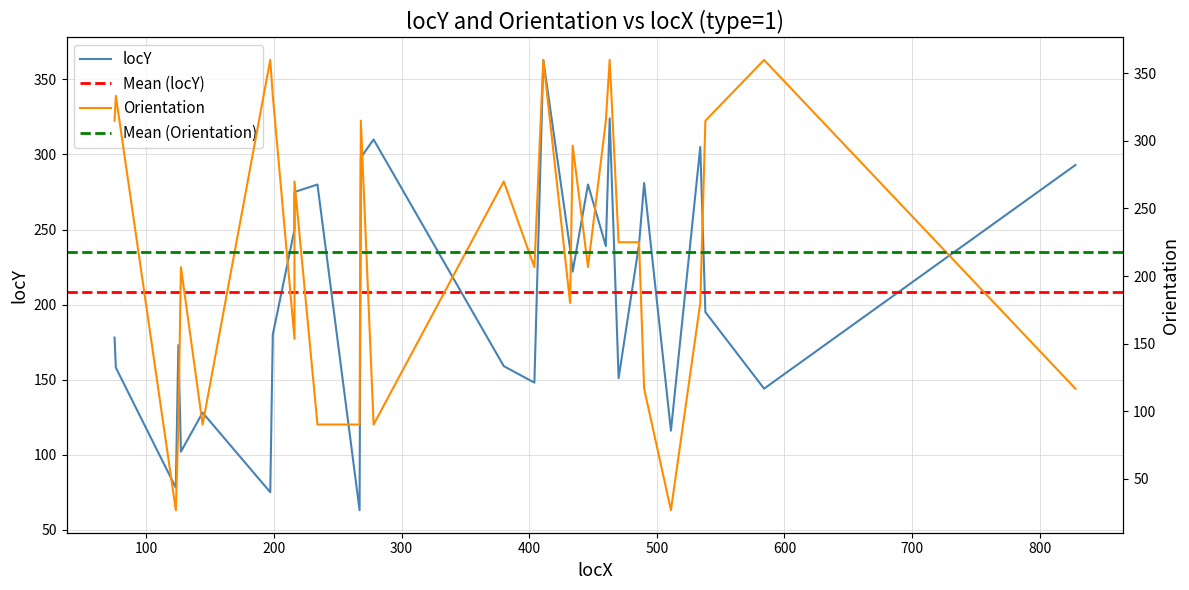

At which category does locY reach its first local valley?

123